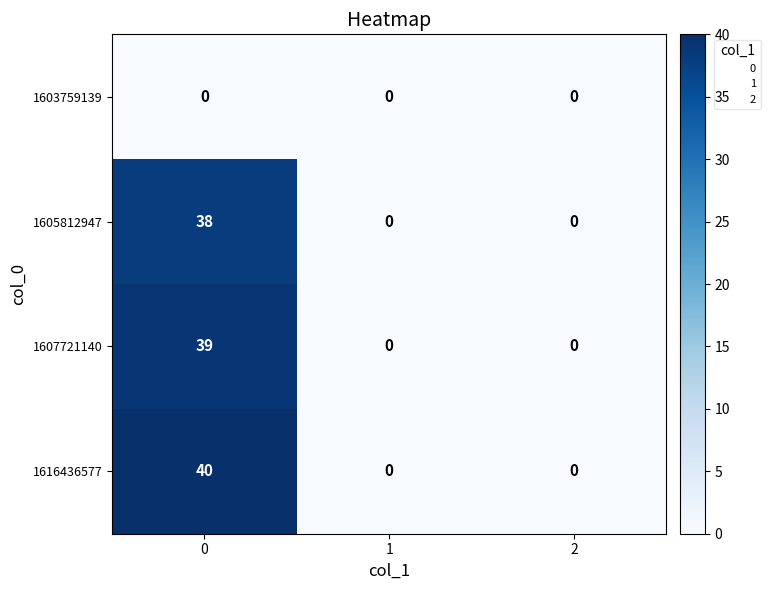

True or false: 1607721140 has a value of 0 at 2.

True